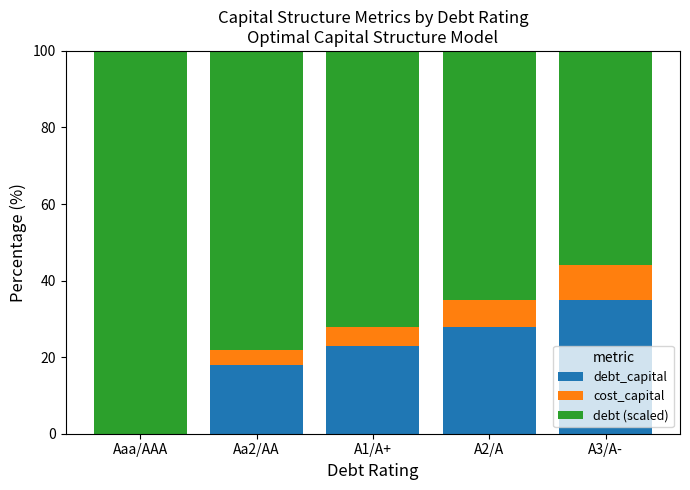

The debt_capital series shows 0.0 at Aaa/AAA. True or false?

True